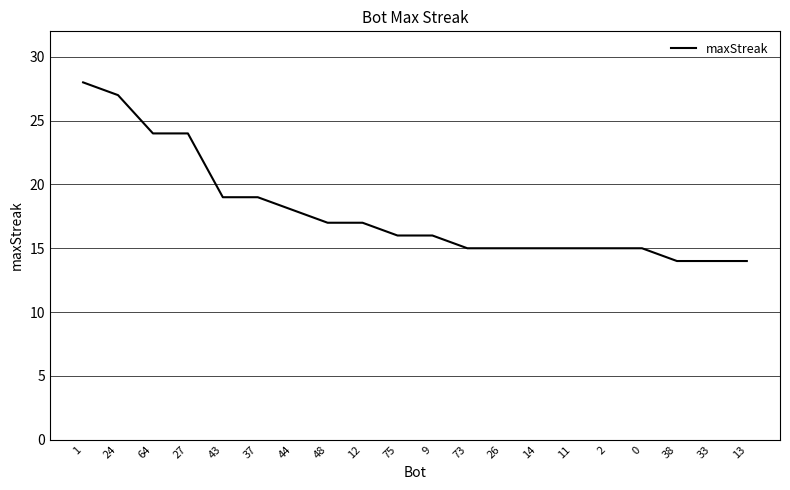

What is the change in value from 64 to 73?

-9